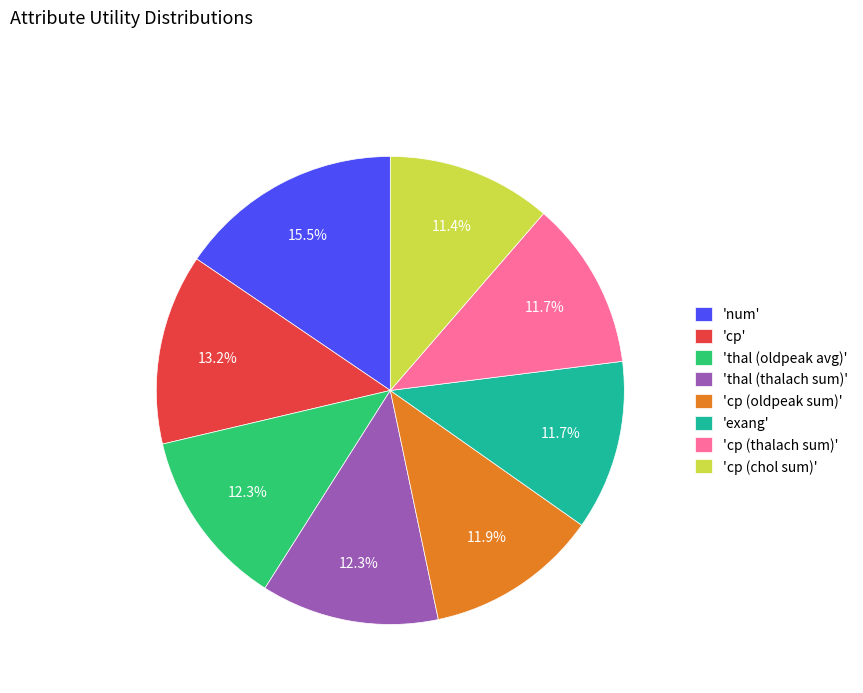

Between 'cp (chol sum)' and 'thal (thalach sum)', which is larger?

'thal (thalach sum)'